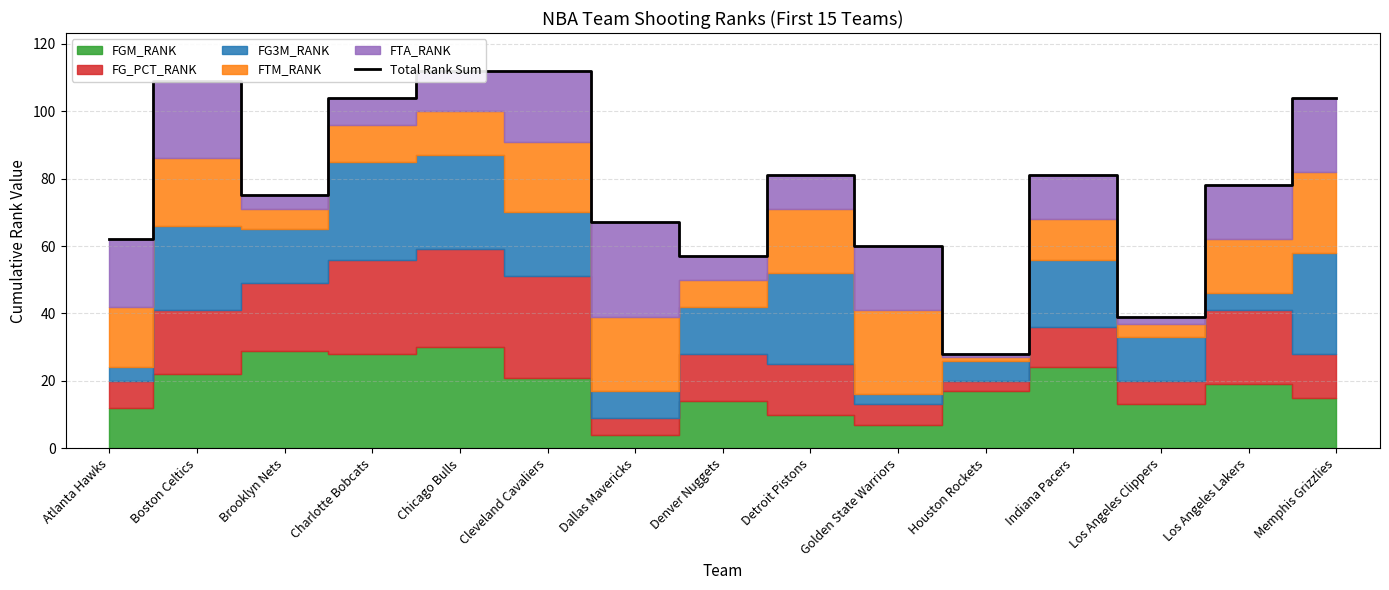

What is the sum of all values?

1169